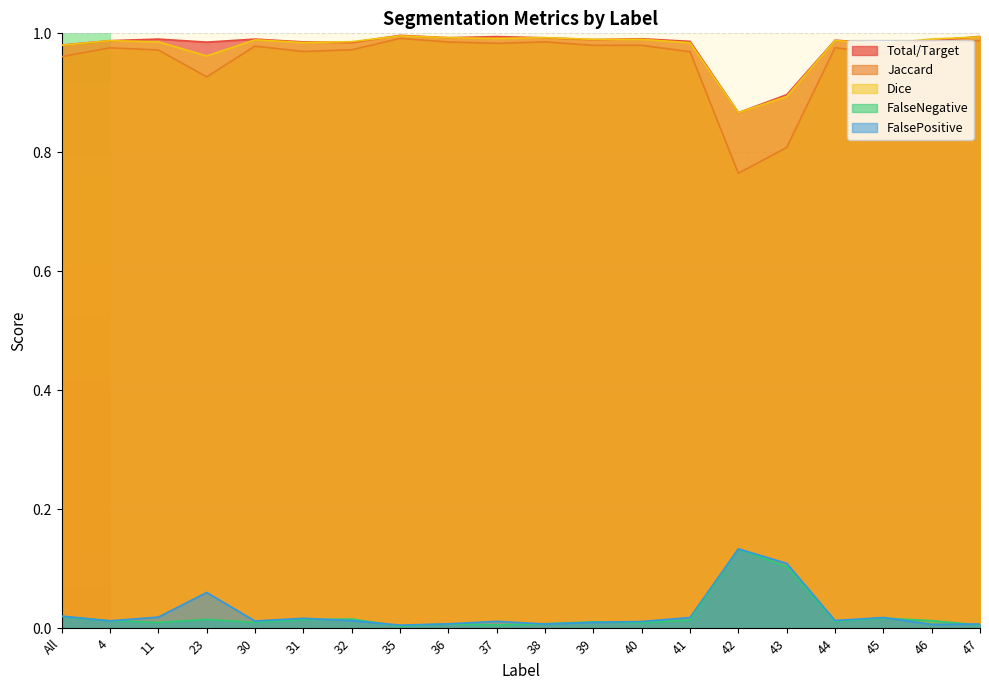

How many times do Dice and FalseNegative cross each other?

6